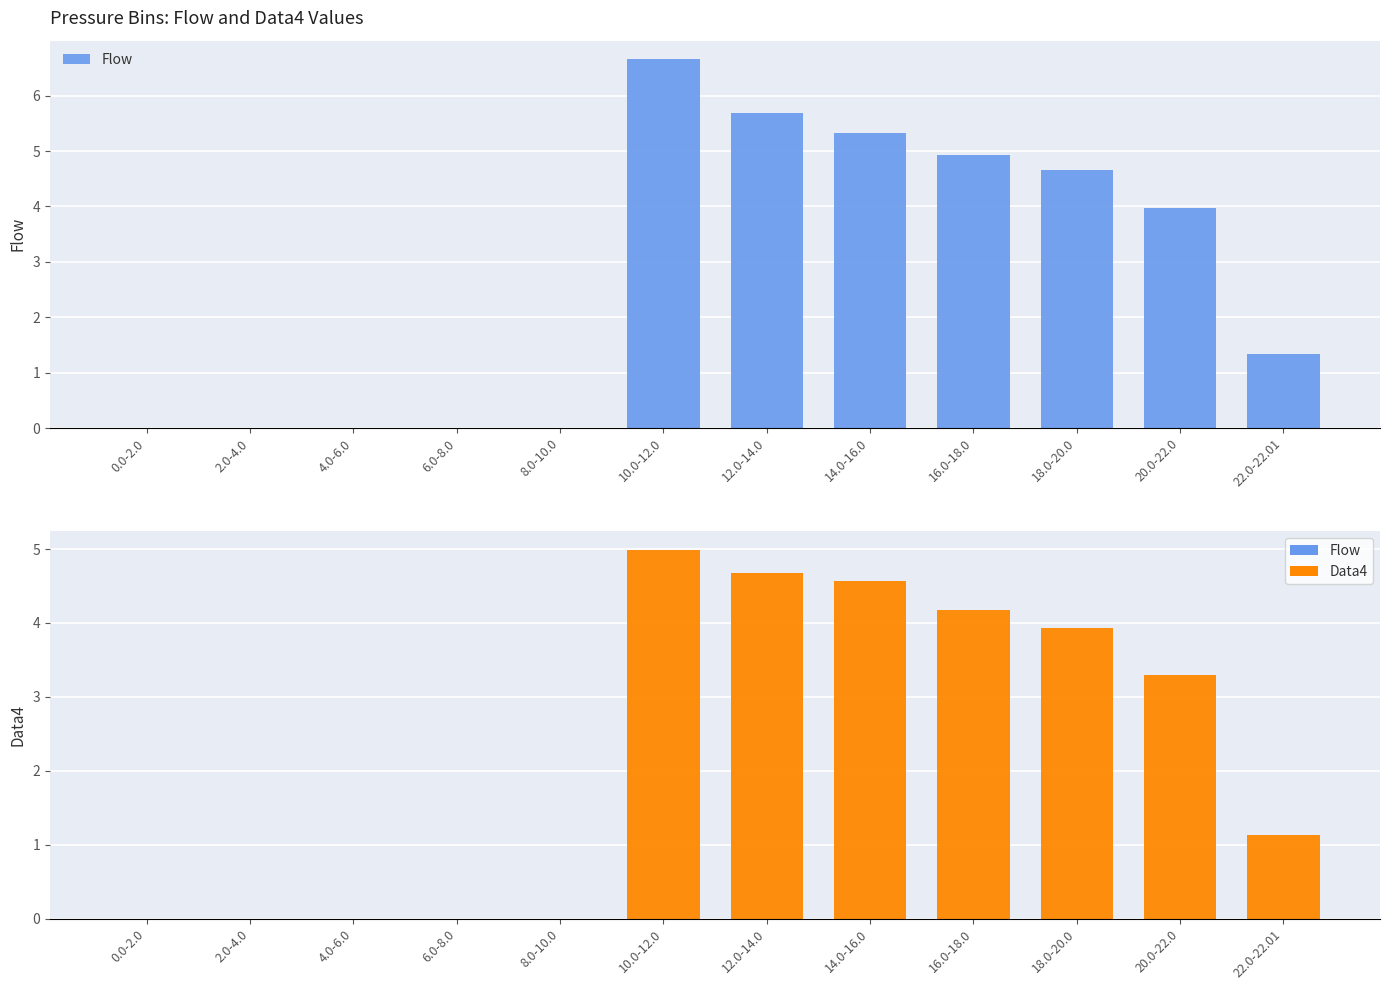

What is the greatest value displayed?

6.7